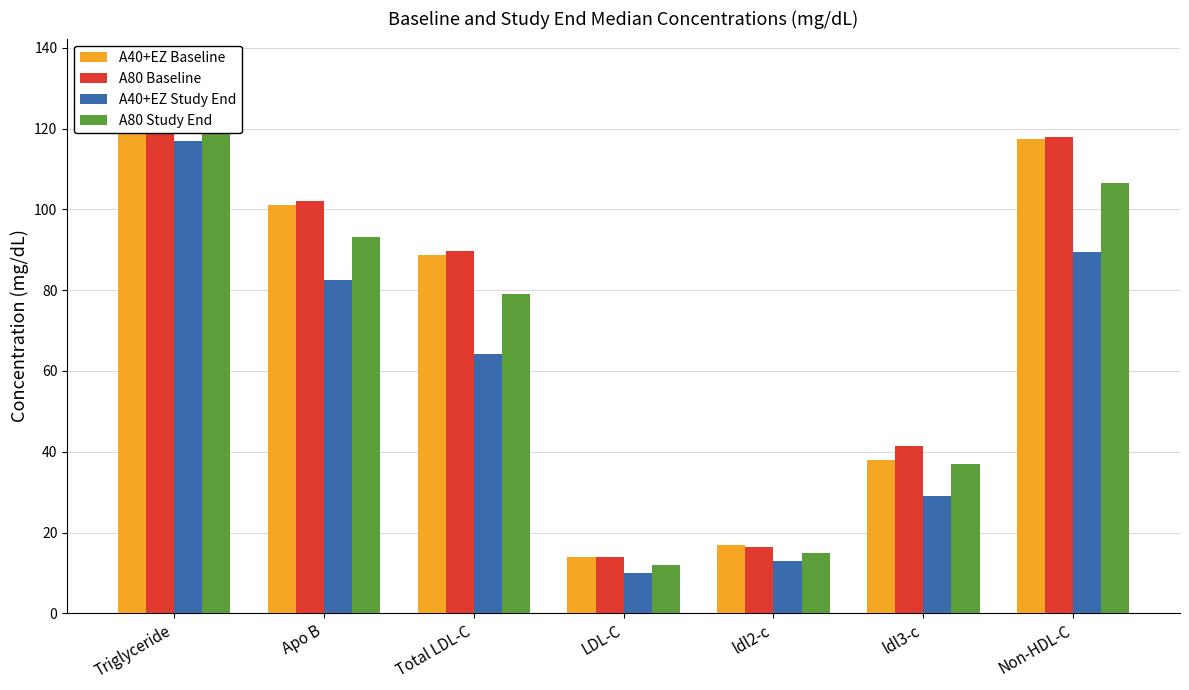

How many groups of bars are there?

7